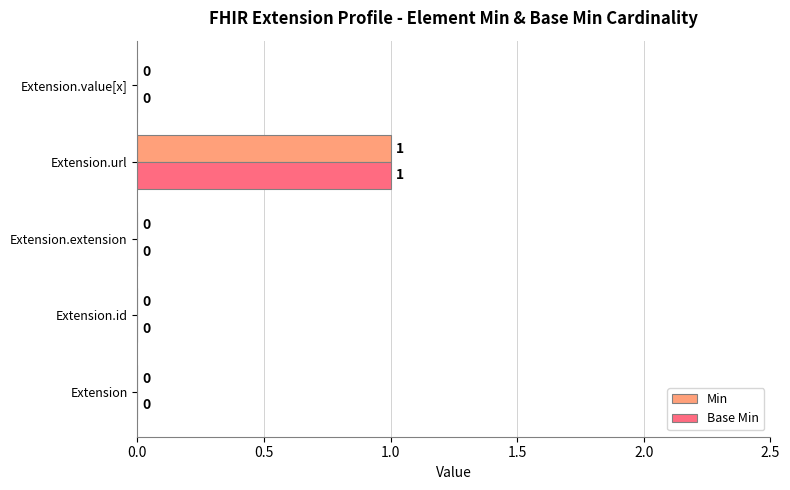

At which category is the sum across all series the highest?

Extension.url